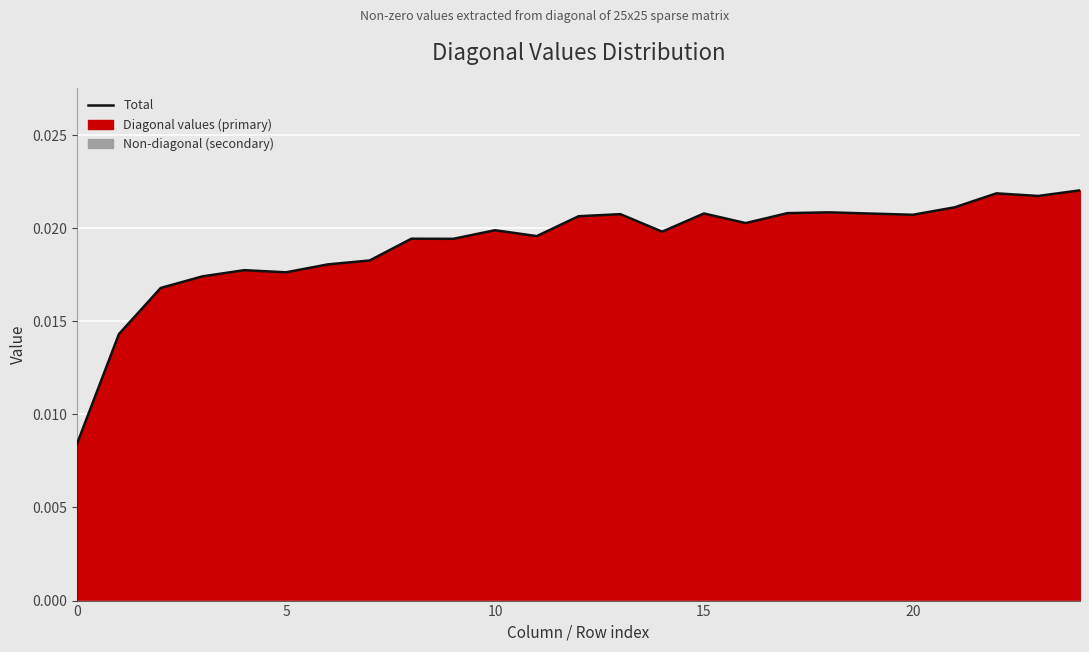

Does the chart display data point markers on the line(s)?

No